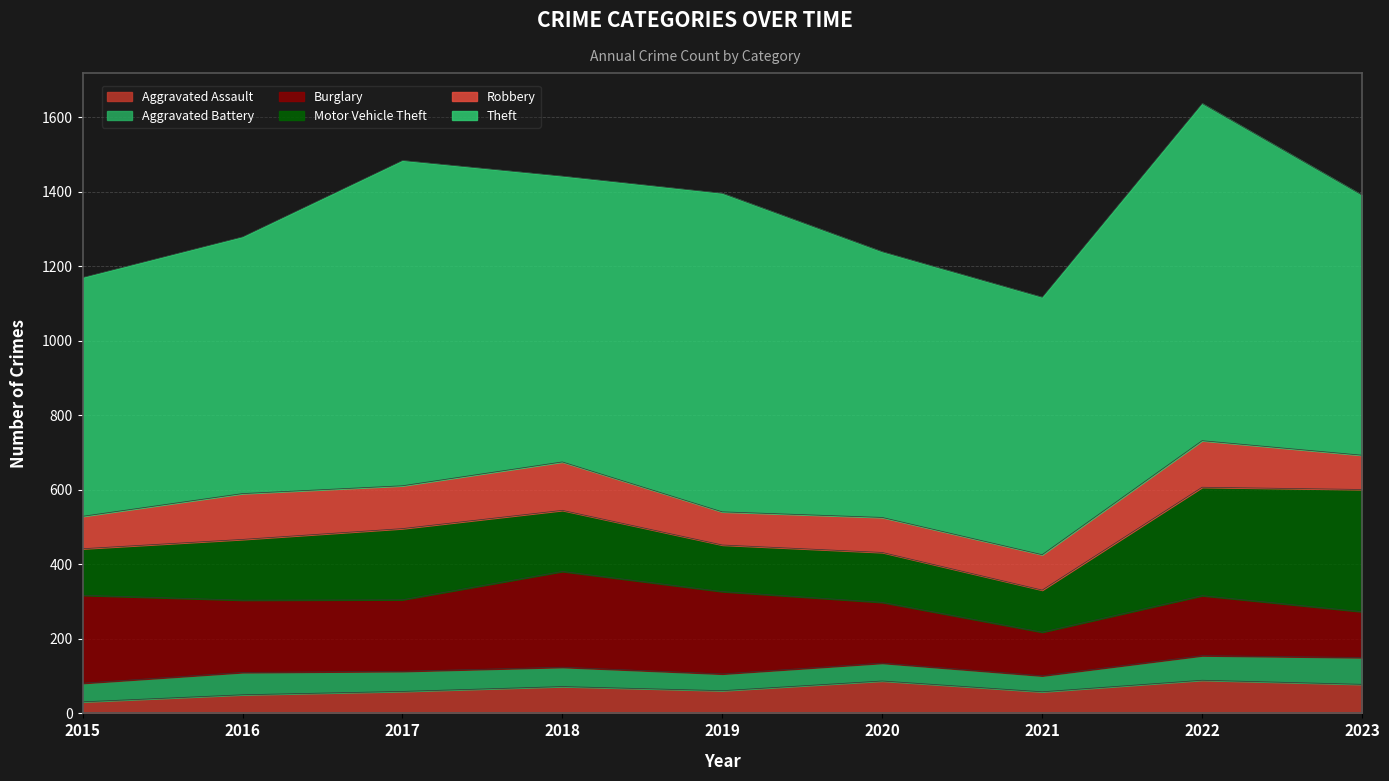

List the series in order of their peak value, lowest first.

Aggravated Battery, Aggravated Assault, Robbery, Burglary, Motor Vehicle Theft, Theft